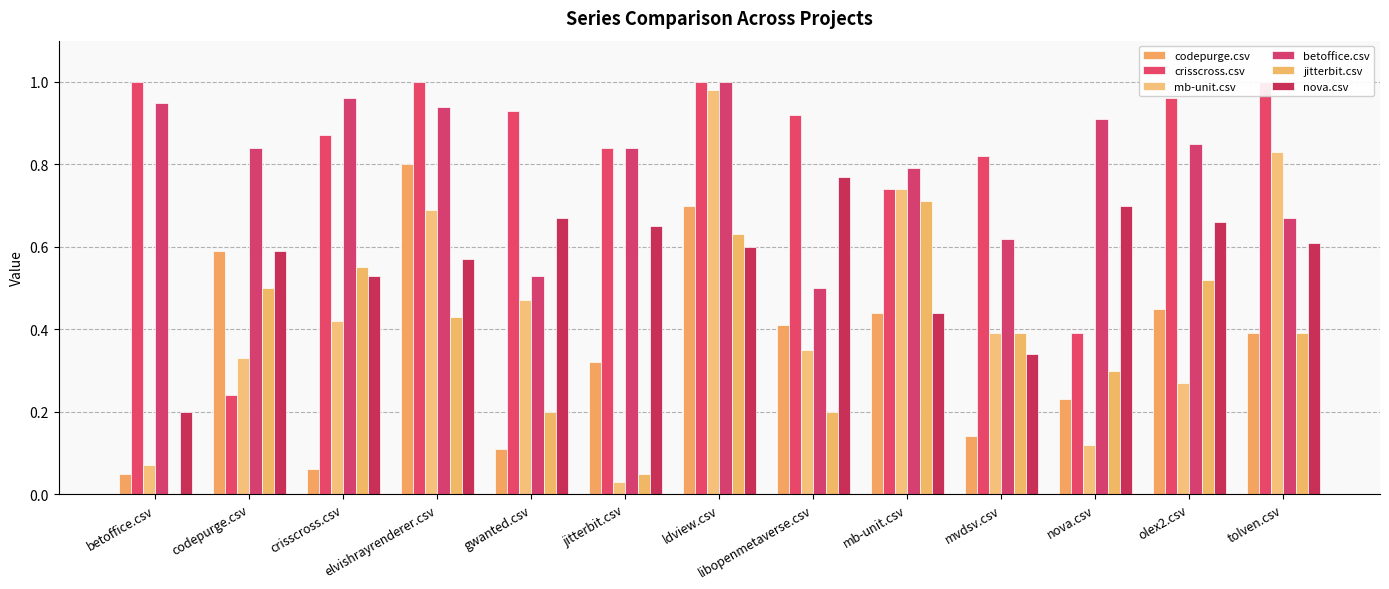

The betoffice.csv series shows 0.9 at betoffice.csv. True or false?

True